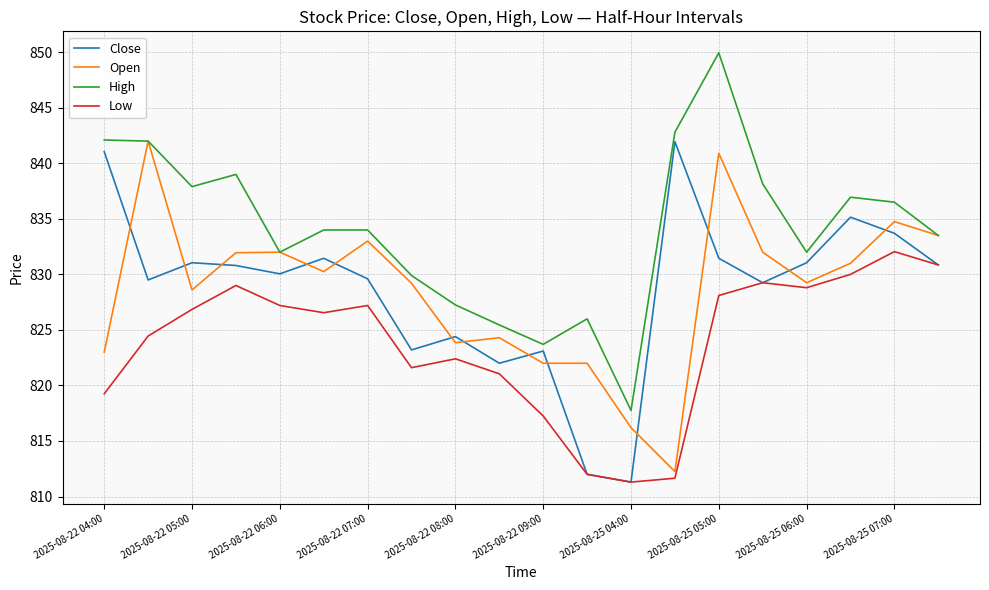

What is the average value of the Low series?

823.8